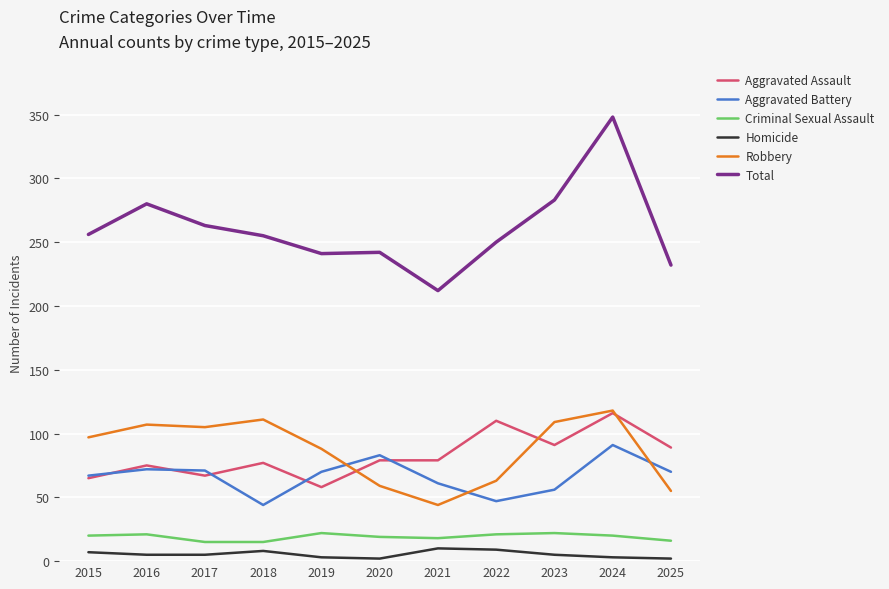

What are all the series names shown in the legend?

Aggravated Assault, Aggravated Battery, Criminal Sexual Assault, Homicide, Robbery, Total